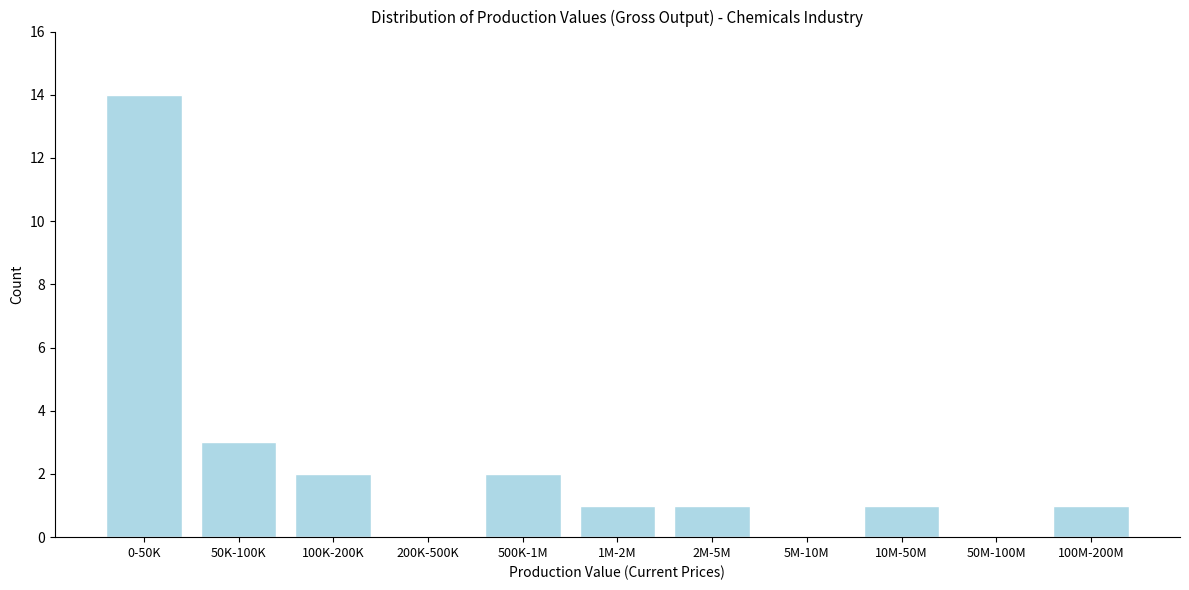

Reading left to right, what are all the values shown in this chart?

0-50K=14	50K-100K=3	100K-200K=2	200K-500K=0	500K-1M=2	1M-2M=1	2M-5M=1	5M-10M=0	10M-50M=1	50M-100M=0	100M-200M=1